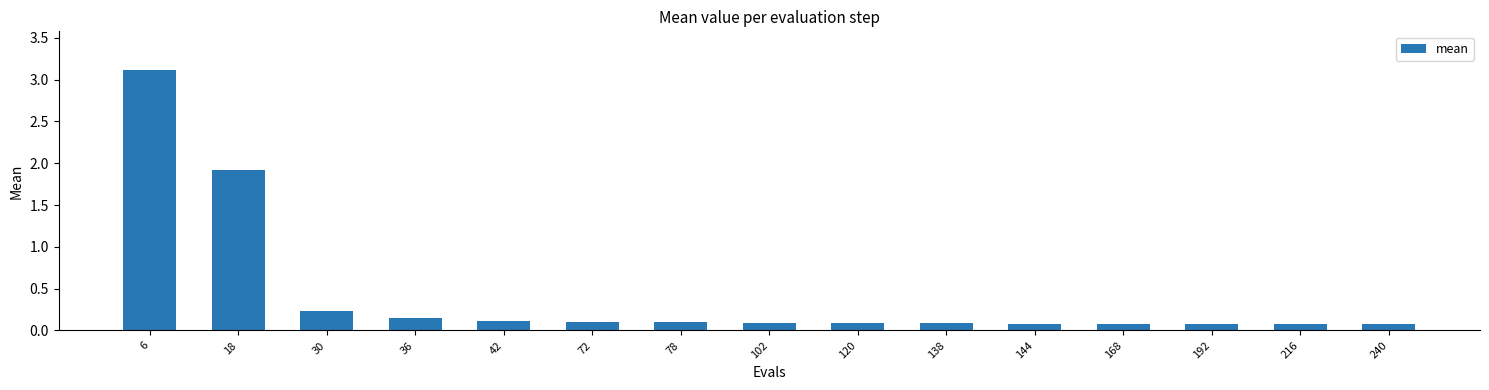

Which label corresponds to the largest value in the chart?

6